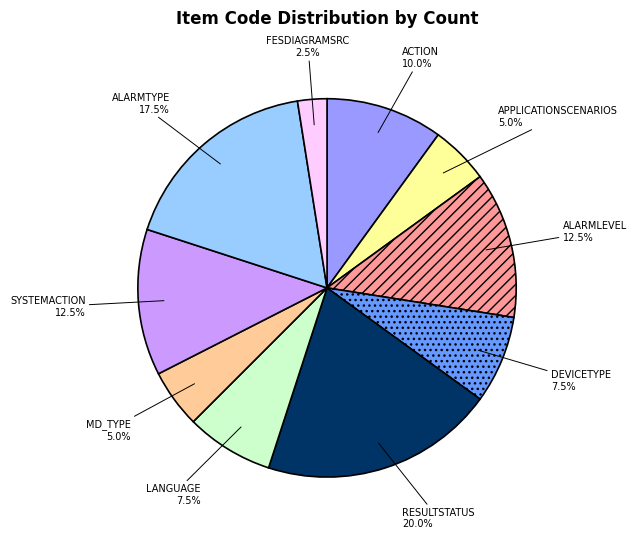

To the nearest percent, what portion does APPLICATIONSCENARIOS represent?

5%